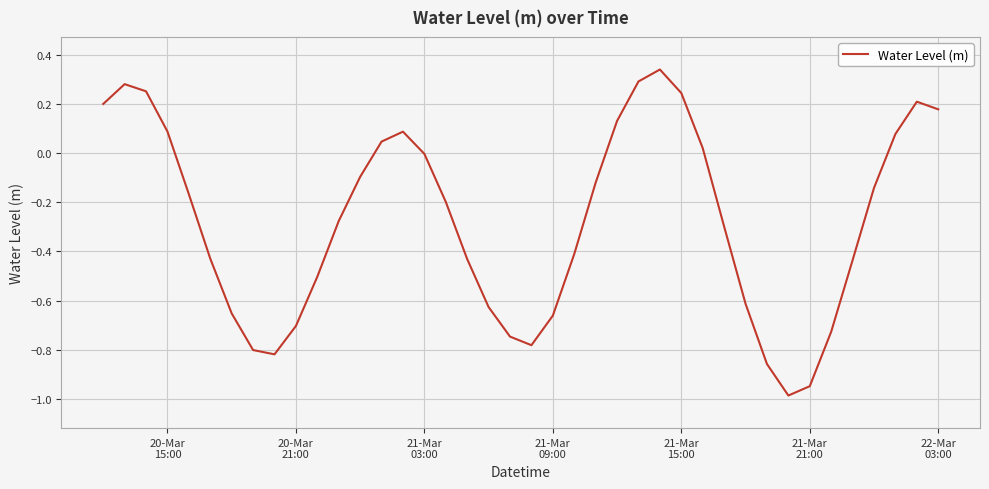

What is the smallest value displayed?

-1.0